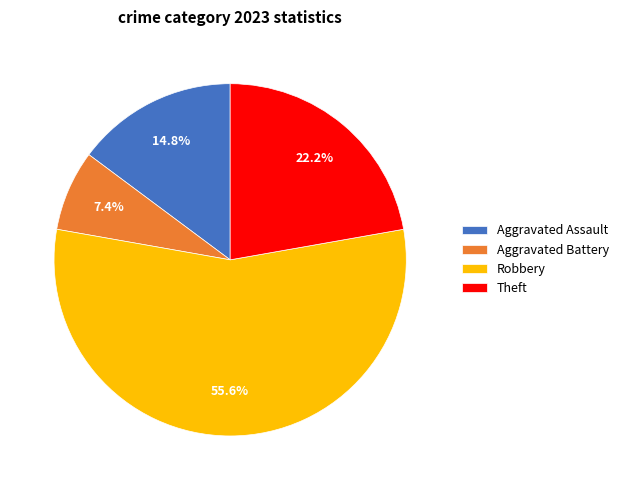

Which slice is the smallest?

Aggravated Battery